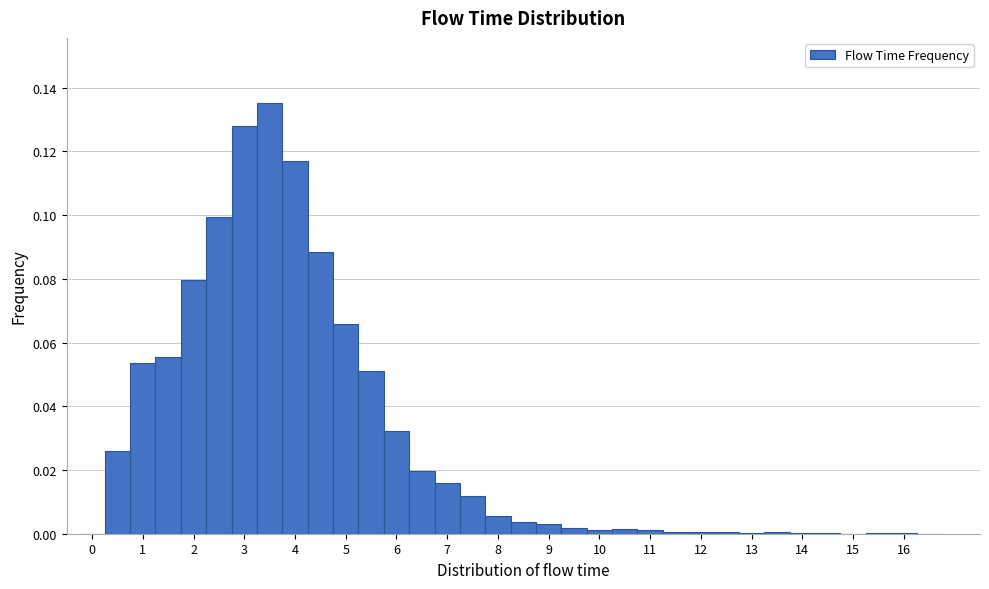

Reading left to right, list every bar in this chart as the range it spans on the x-axis followed by its height. Neither the bar edges nor the heights are printed on the chart, so give them approximately, as read against the axes.

-0.25 to 0.25: 0
0.25 to 0.75: 0.026
0.75 to 1.25: 0.054
1.25 to 1.75: 0.056
1.75 to 2.25: 0.080
2.25 to 2.75: 0.100
2.75 to 3.25: 0.128
3.25 to 3.75: 0.136
3.75 to 4.25: 0.116
4.25 to 4.75: 0.088
4.75 to 5.25: 0.066
5.25 to 5.75: 0.050
5.75 to 6.25: 0.032
6.25 to 6.75: 0.020
6.75 to 7.25: 0.016
7.25 to 7.75: 0.012
7.75 to 8.25: 0.006
8.25 to 8.75: 0.004
8.75 to 9.25: 0.004
9.25 to 9.75: under 0.002
9.75 to 10.25: under 0.002
10.25 to 10.75: under 0.002
10.75 to 11.25: under 0.002
11.25 to 11.75: under 0.002
11.75 to 12.25: under 0.002
12.25 to 12.75: under 0.002
12.75 to 13.25: under 0.002
13.25 to 13.75: under 0.002
13.75 to 14.25: under 0.002
14.25 to 14.75: under 0.002
14.75 to 15.25: 0
15.25 to 15.75: under 0.002
15.75 to 16.25: under 0.002
16.25 to 16.75: 0